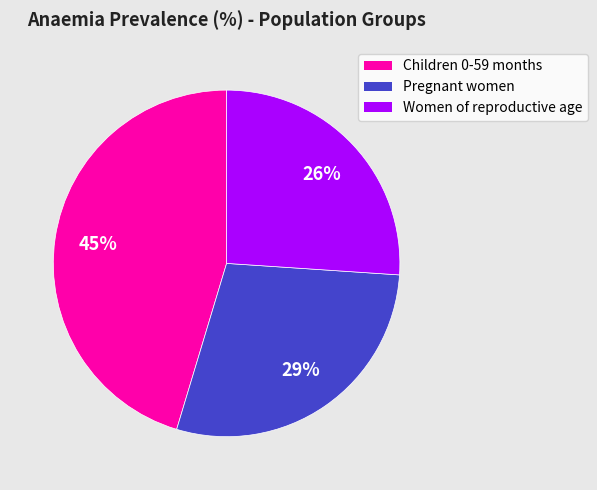

Is the sum of Children 0-59 months and Women of reproductive age greater than half?

Yes